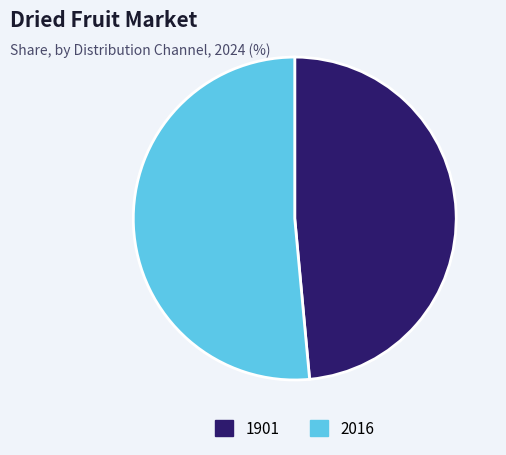

What is the majority slice?

2016